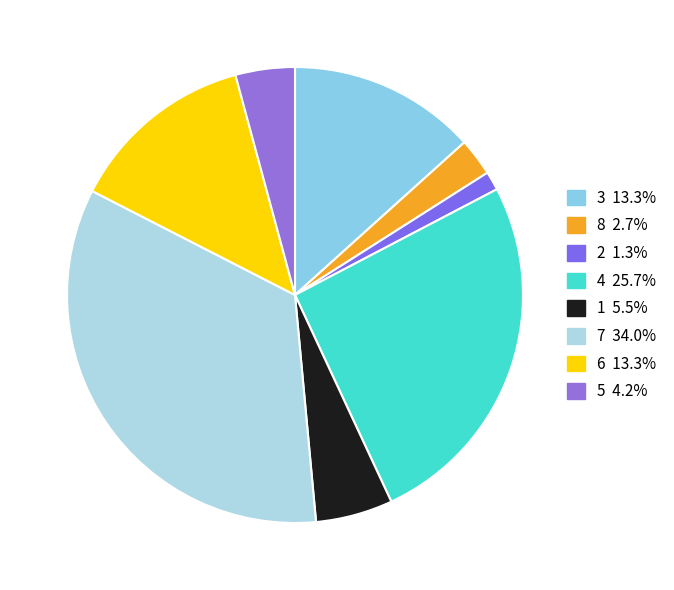

To the nearest percent, what portion does 3 represent?

13%